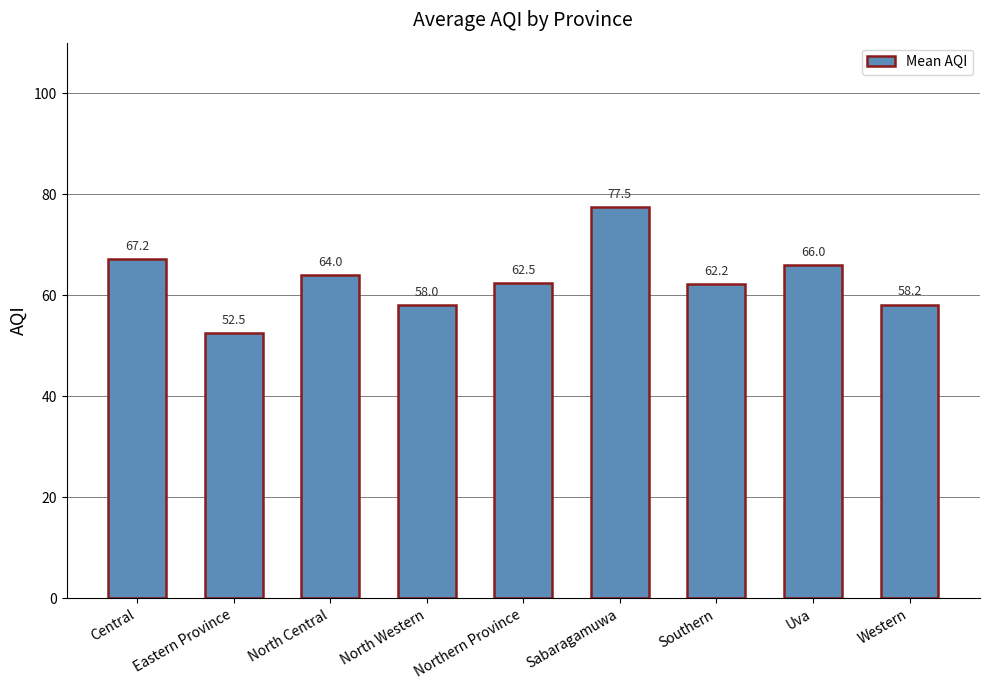

Which has a higher value, Uva or Sabaragamuwa?

Sabaragamuwa